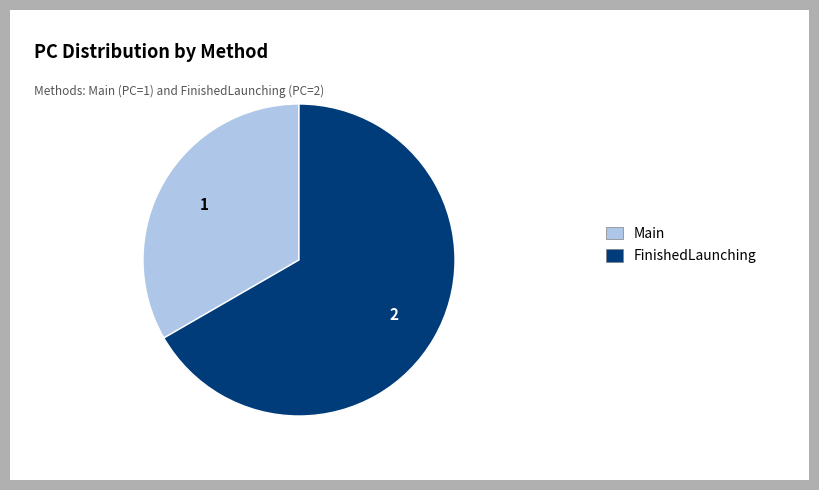

Does any single category account for the majority?

Yes